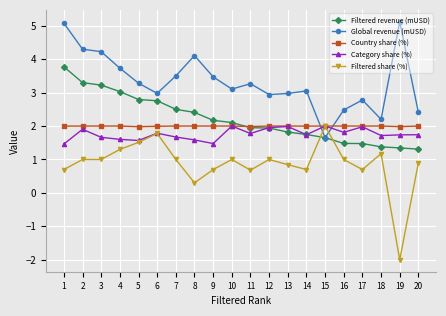

What is the maximum value for Global revenue (mUSD)?

5.1